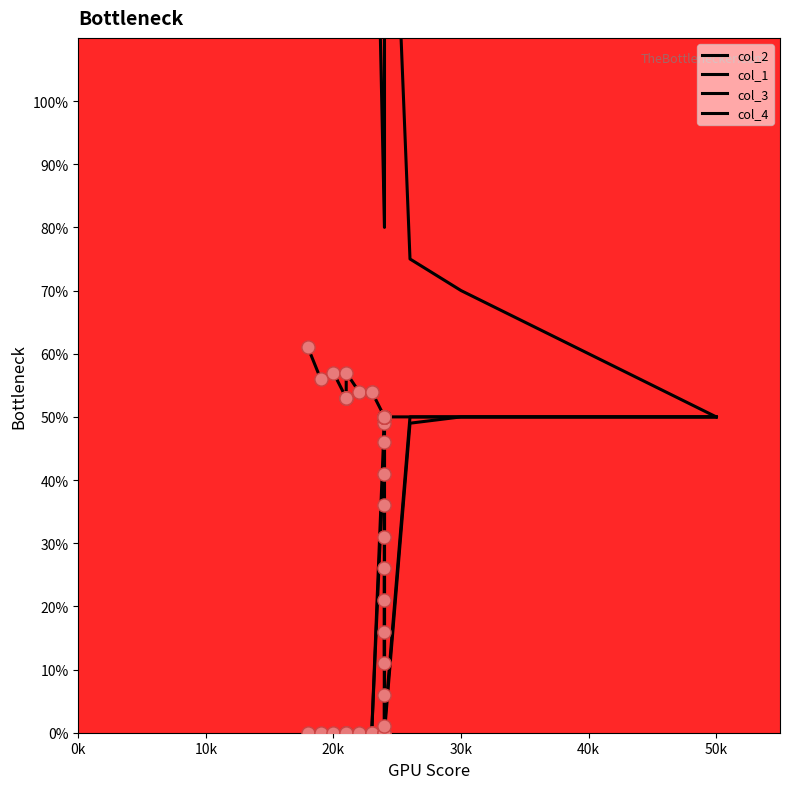

Is the value of col_3 at 10 greater than the value of col_2 at 19?

No